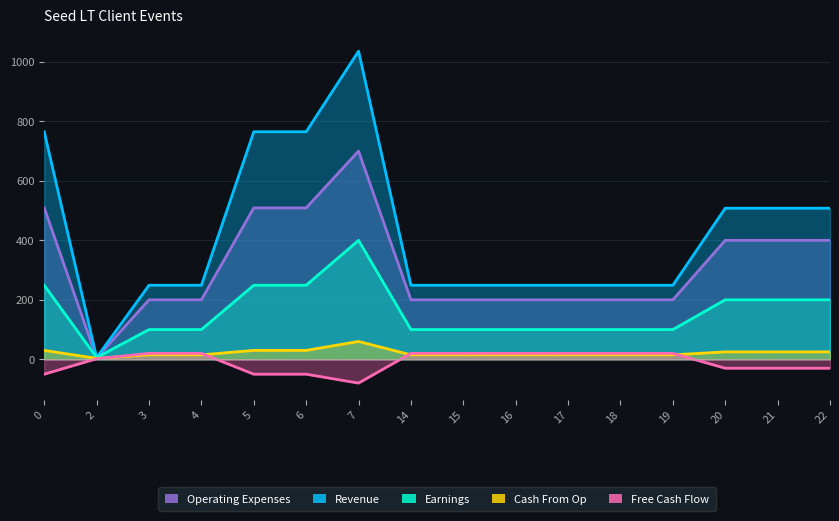

Reading left to right, extract all data points from this chart.

Revenue: 765	6	249	249	765	765	1036	249	249	249	249	249	249	508	508	508
Earnings: 249	6	100	100	249	249	400	100	100	100	100	100	100	200	200	200
Free Cash Flow: -50	2	20	20	-50	-50	-80	20	20	20	20	20	20	-30	-30	-30
Cash From Op: 30	3	15	15	30	30	60	15	15	15	15	15	15	25	25	25
Operating Expenses: 509	5	200	200	509	509	700	200	200	200	200	200	200	400	400	400